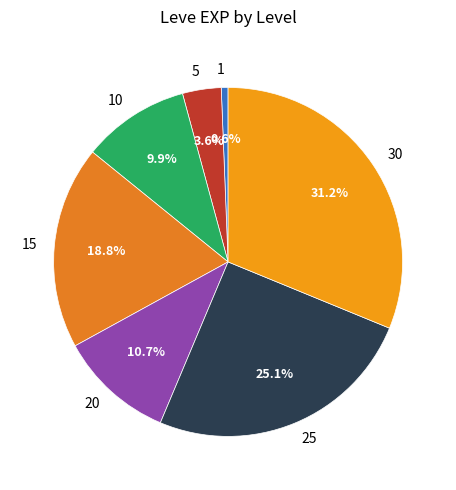

Which has a higher value, 15 or 10?

15